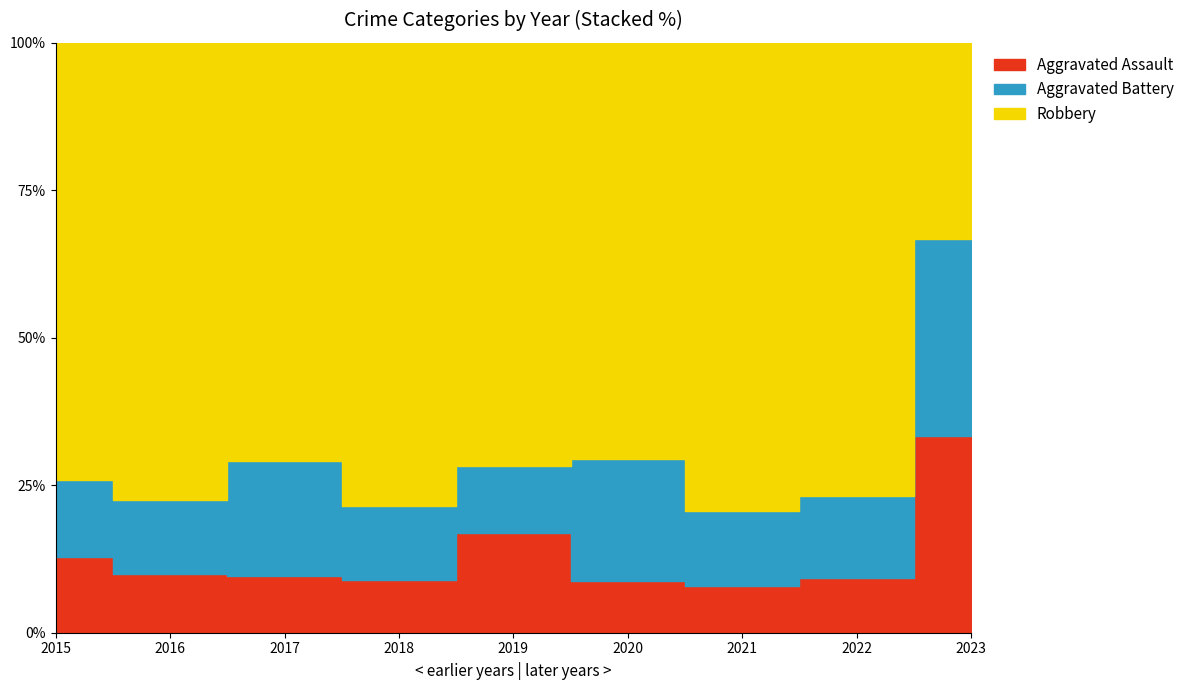

What is the difference between the Aggravated Battery values at 2018 and 2015?

3